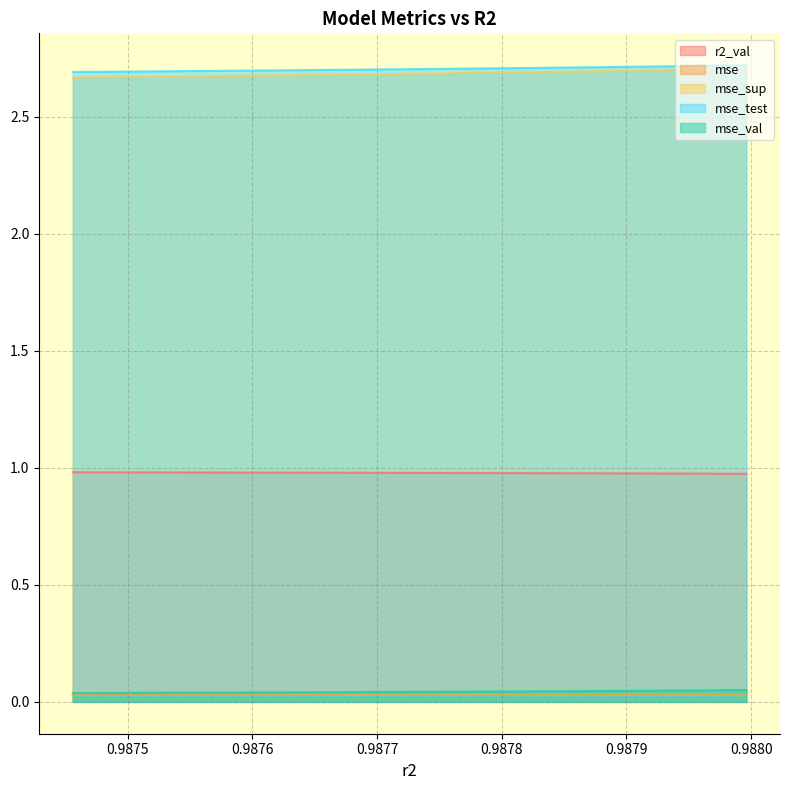

True or false: mse_val and r2_val cross at least once.

False